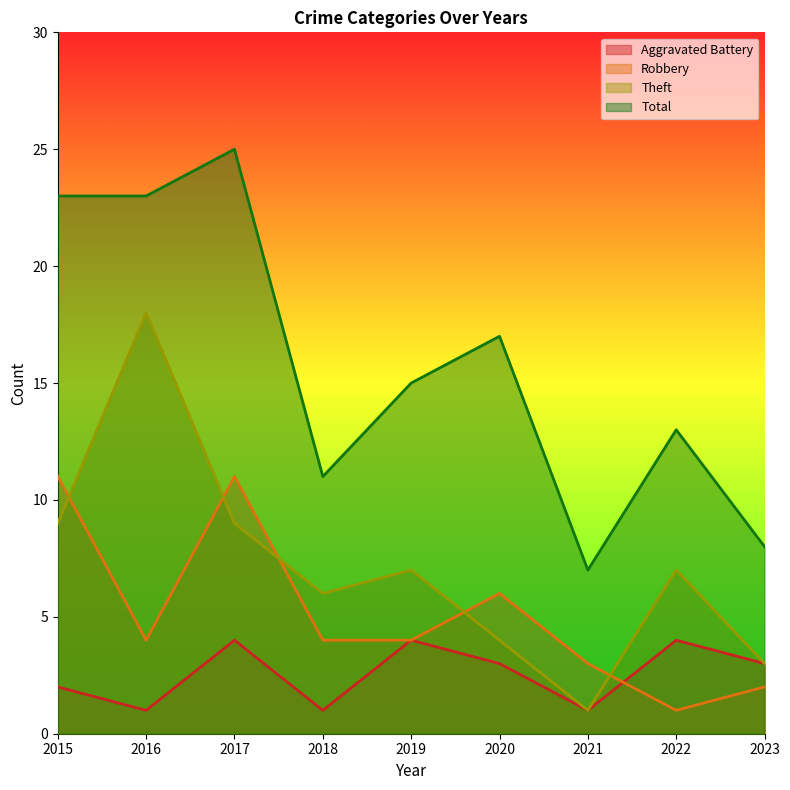

What are all the series names shown in the legend?

Aggravated Battery, Robbery, Theft, Total